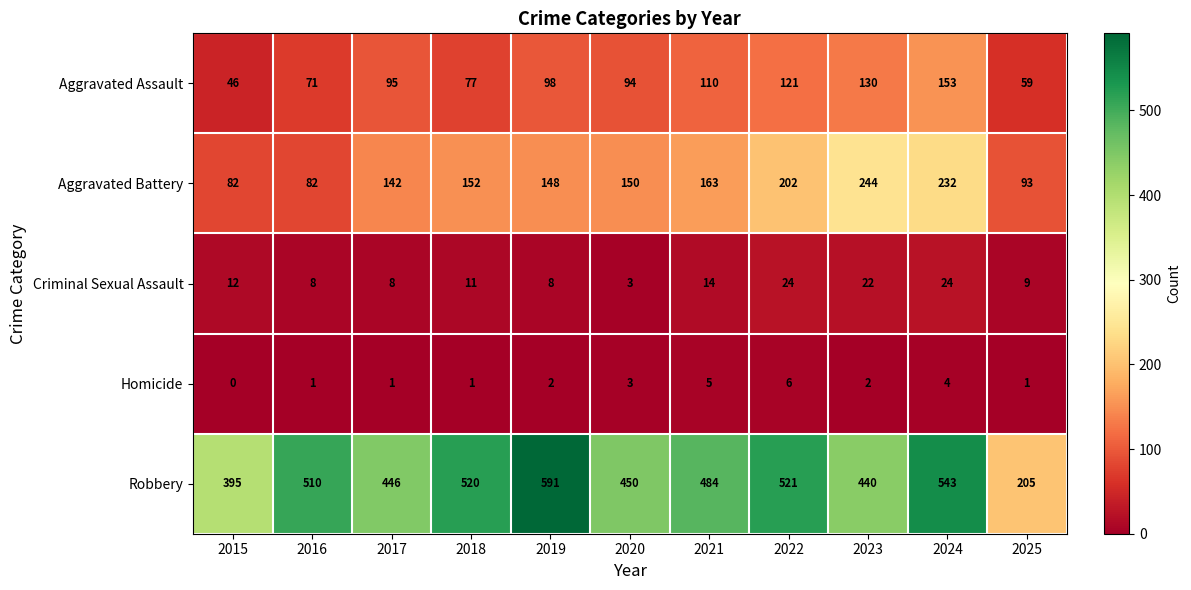

Read the Robbery value at 2024, to the nearest 10.

540